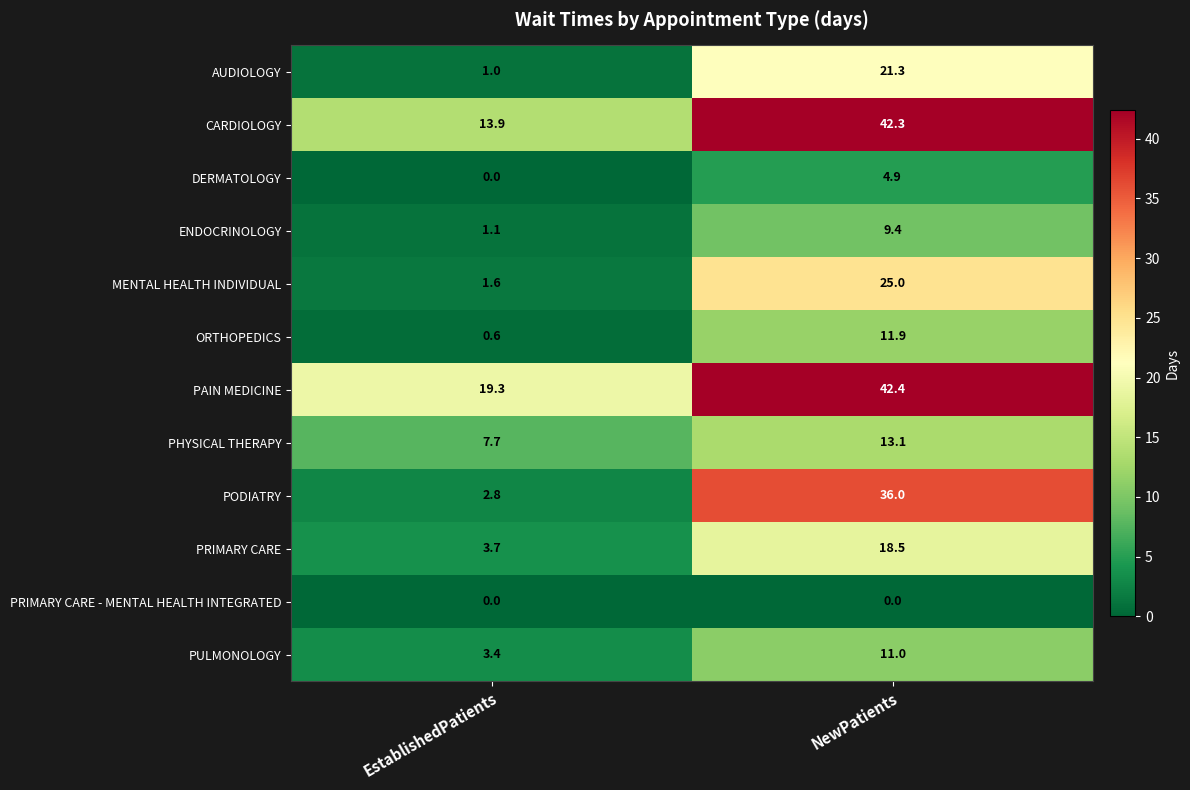

The ORTHOPEDICS series shows 11.9 at NewPatients. True or false?

True